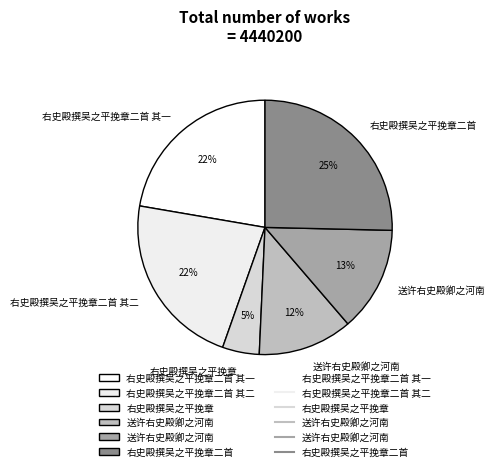

How many segments does this pie chart have?

6